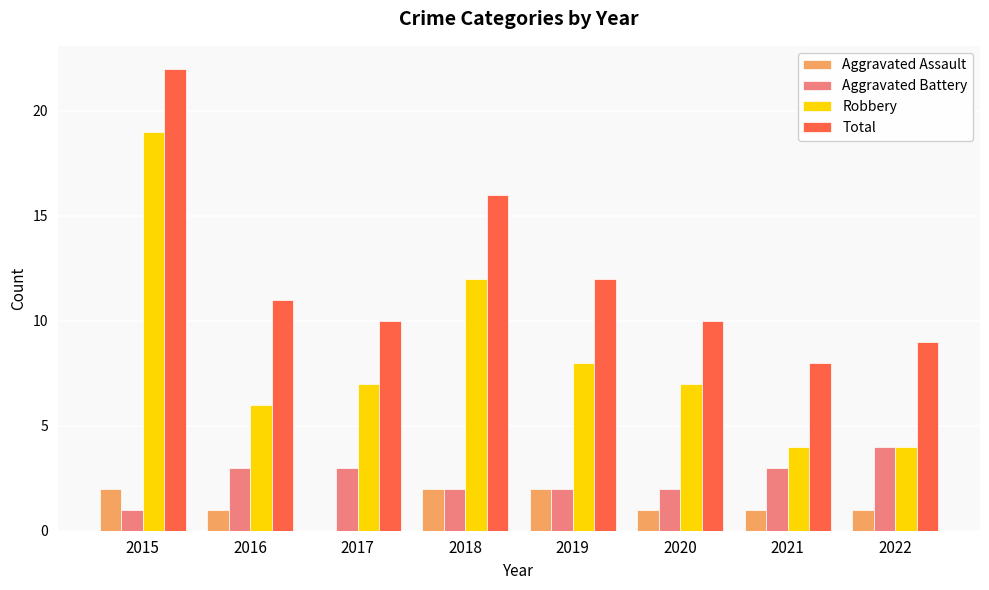

The Robbery series shows 2 at 2019. True or false?

False